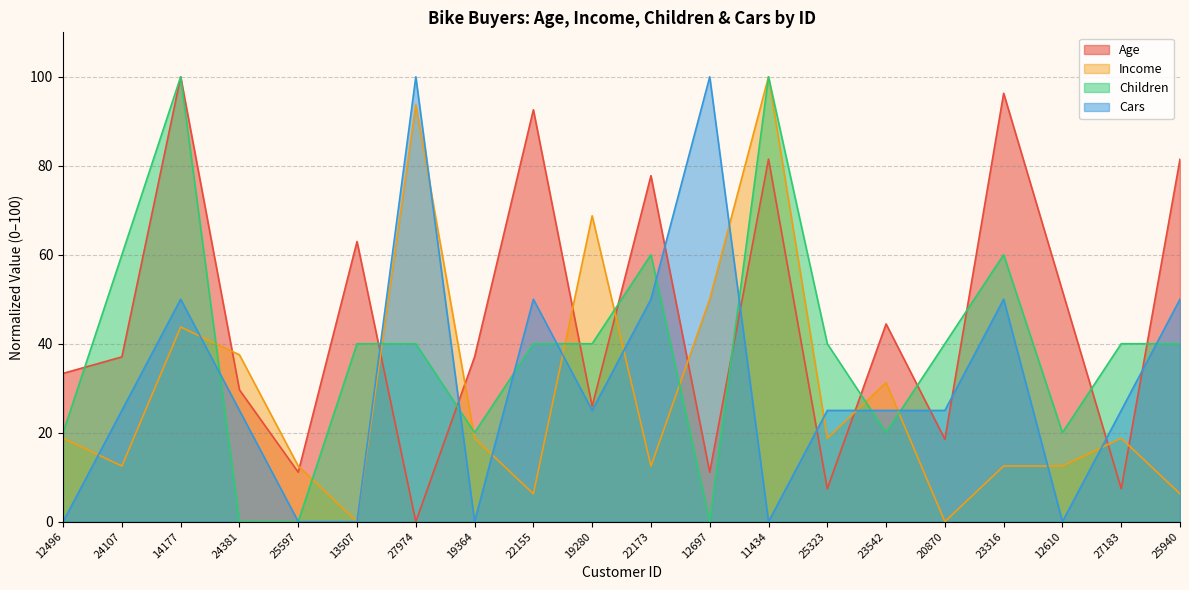

Reading left to right, what are all the values shown in this chart?

Age: 33.3	37.0	100.0	29.6	11.1	63.0	0.0	37.0	92.6	25.9	77.8	11.1	81.5	7.4	44.4	18.5	96.3	51.9	7.4	81.5
Income: 18.8	12.5	43.8	37.5	12.5	0.0	93.8	18.8	6.2	68.8	12.5	50.0	100.0	18.8	31.2	0.0	12.5	12.5	18.8	6.2
Children: 20.0	60.0	100.0	0.0	0.0	40.0	40.0	20.0	40.0	40.0	60.0	0.0	100.0	40.0	20.0	40.0	60.0	20.0	40.0	40.0
Cars: 0.0	25.0	50.0	25.0	0.0	0.0	100.0	0.0	50.0	25.0	50.0	100.0	0.0	25.0	25.0	25.0	50.0	0.0	25.0	50.0